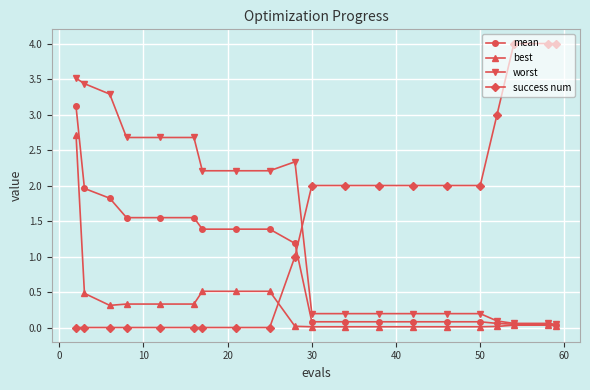

What is the greatest value displayed?

4.0